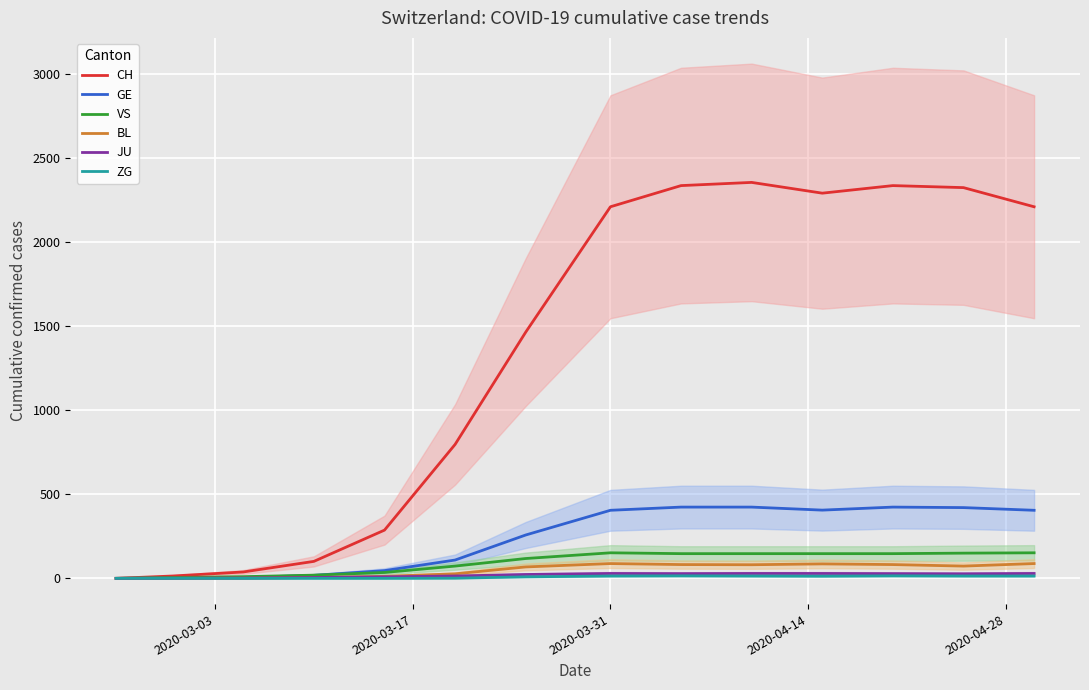

What is the value of the CH point at the 12th from the left?

2337